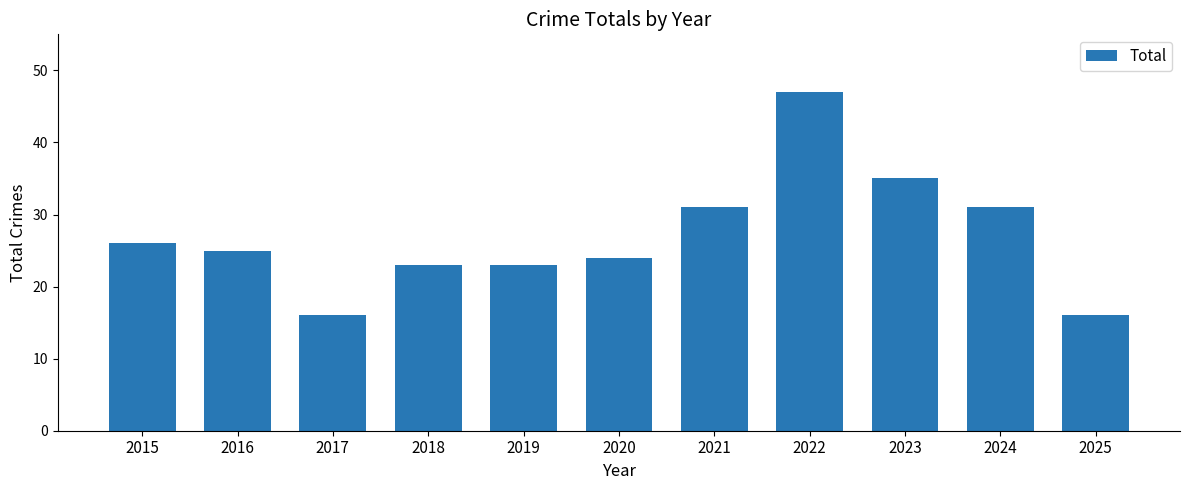

What is the change in value from 2021 to 2025?

-15